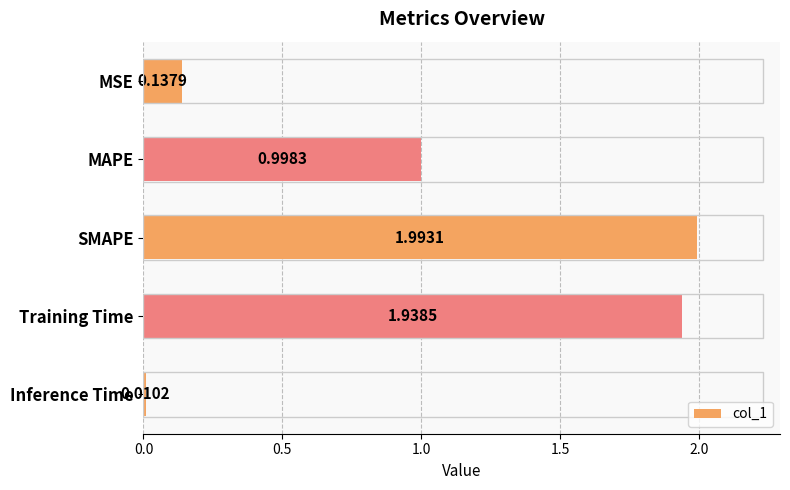

How many bars are there in total?

5